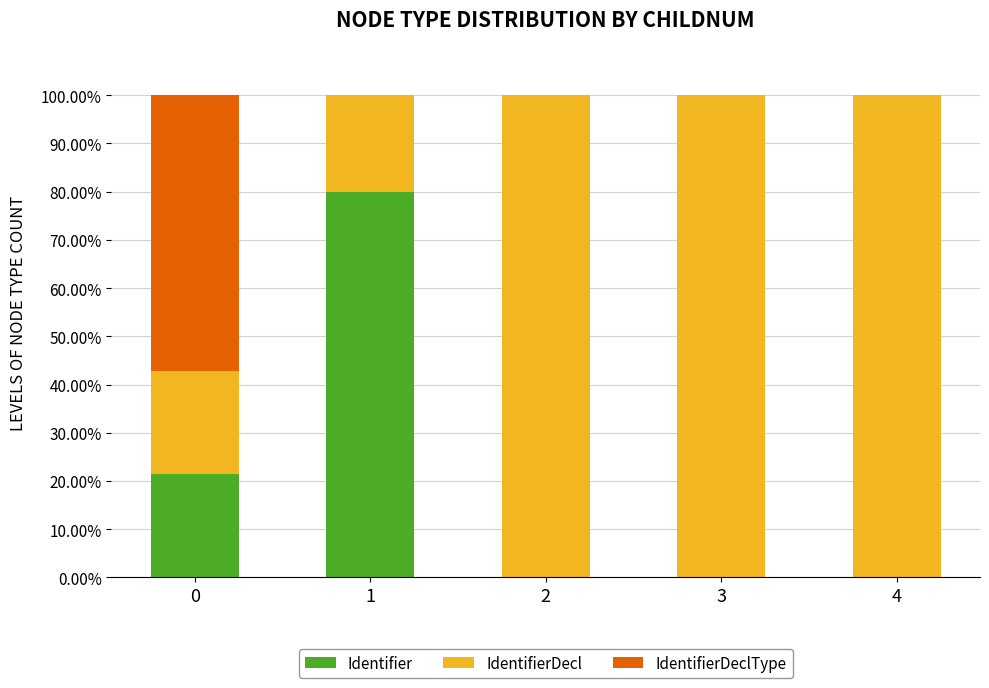

How many data points does each series have?

5